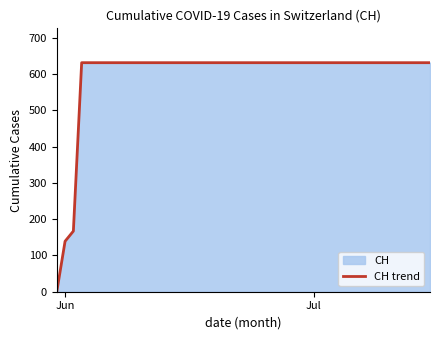

What is the maximum value shown in the chart?

631